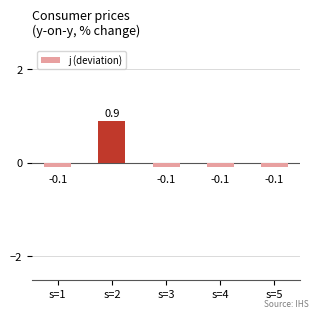

What is the value of the 2nd bar from the left?

0.9